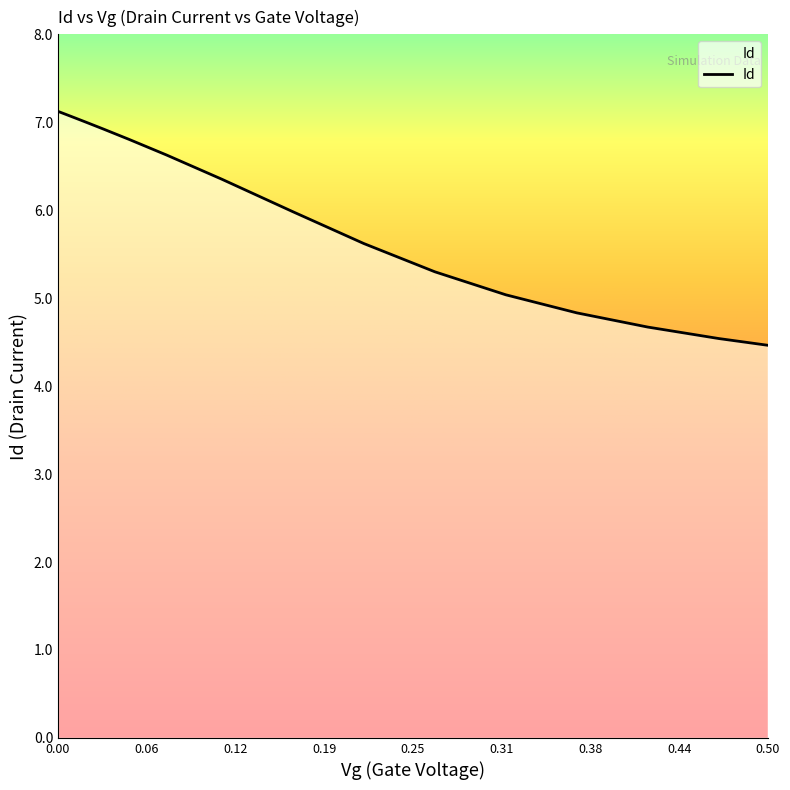

What is the minimum value shown in the chart?

4.5